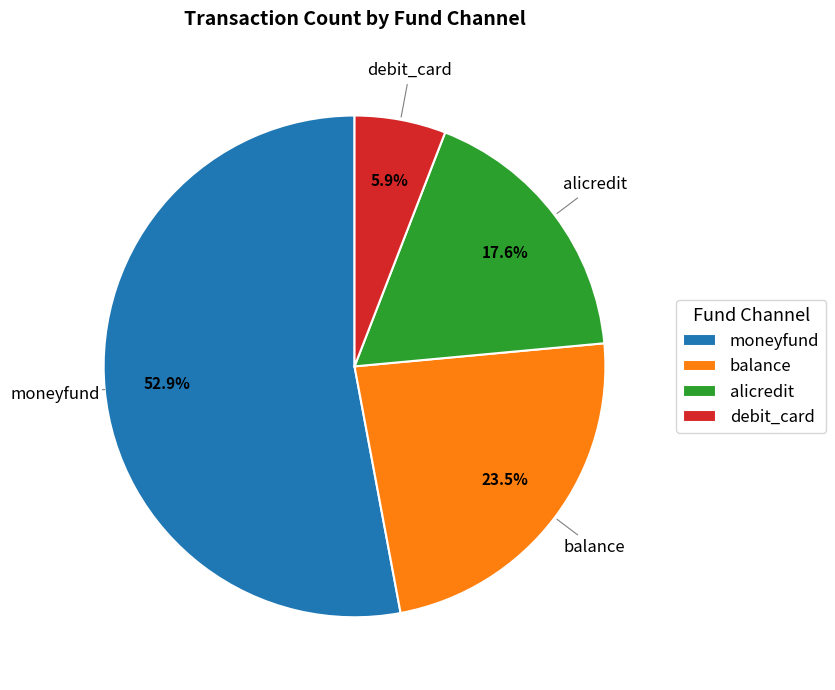

Count the number of slices in the pie.

4